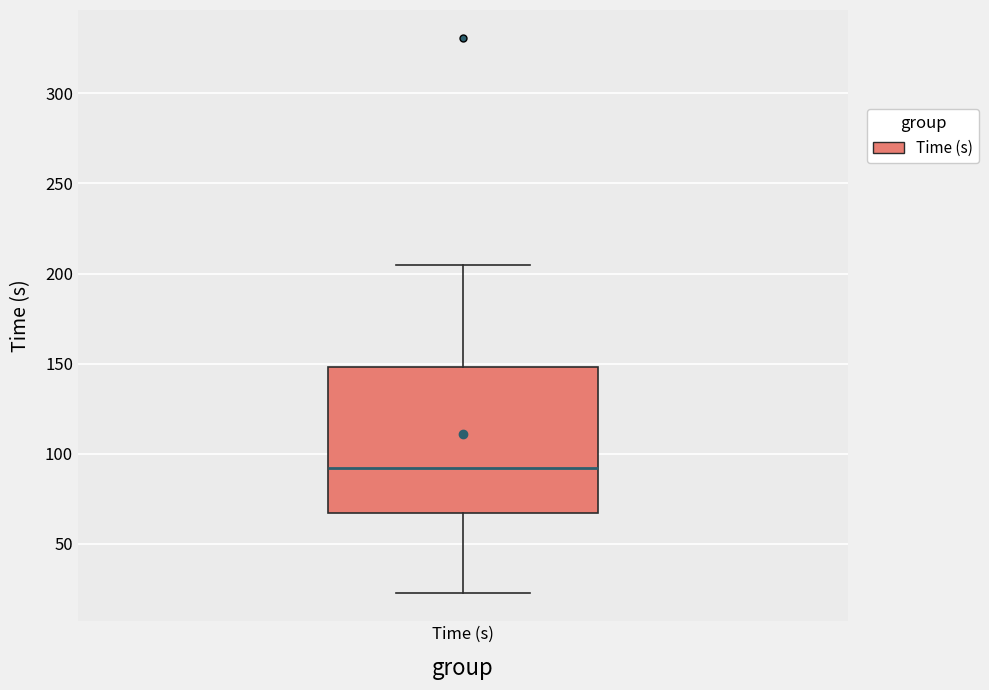

Transcribe this box plot: give where the median line is, the range the box spans, and where the two whiskers end, as read against the y-axis. The values are not printed on the chart, so give them approximately, as read against the axis.

median 90, box 65 to 150, whiskers 20 to 205